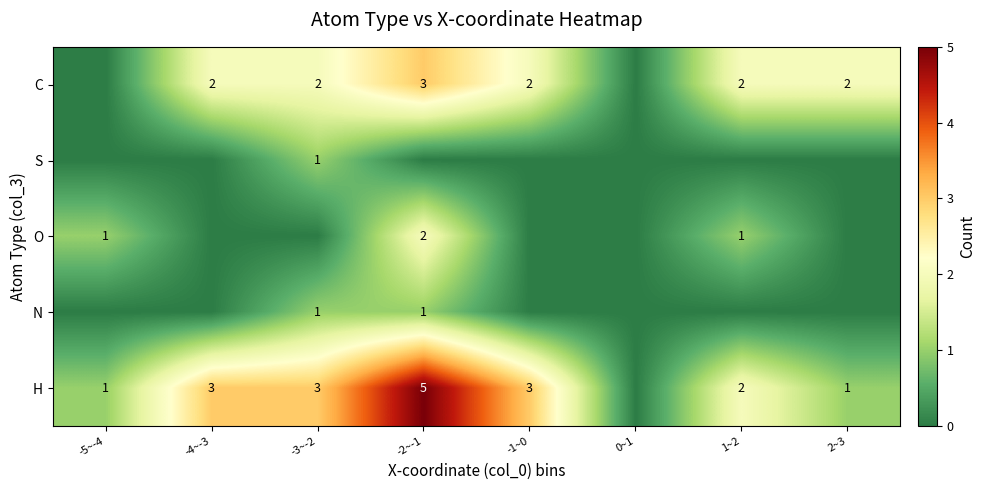

True or false: H has a value of 1 at -4~-3.

False